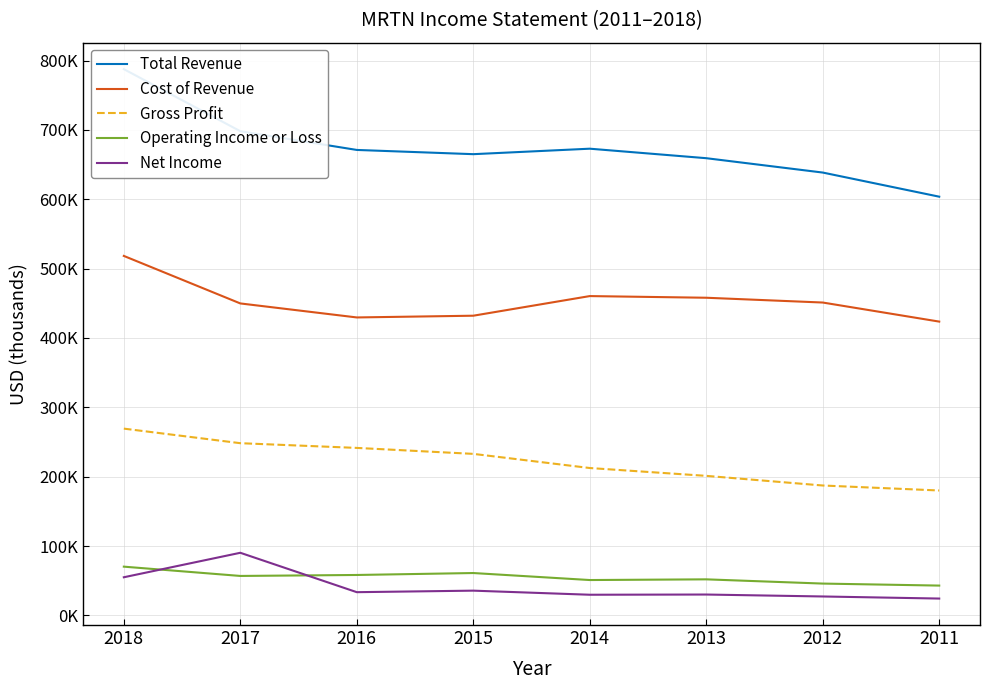

How many values in the Operating Income or Loss series are below 56900?

4